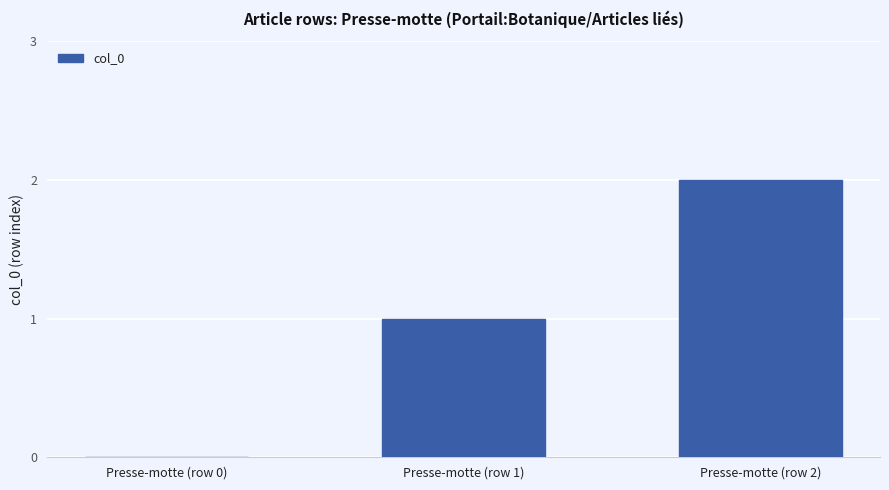

Reading left to right, list all the values displayed in this chart.

0	1	2